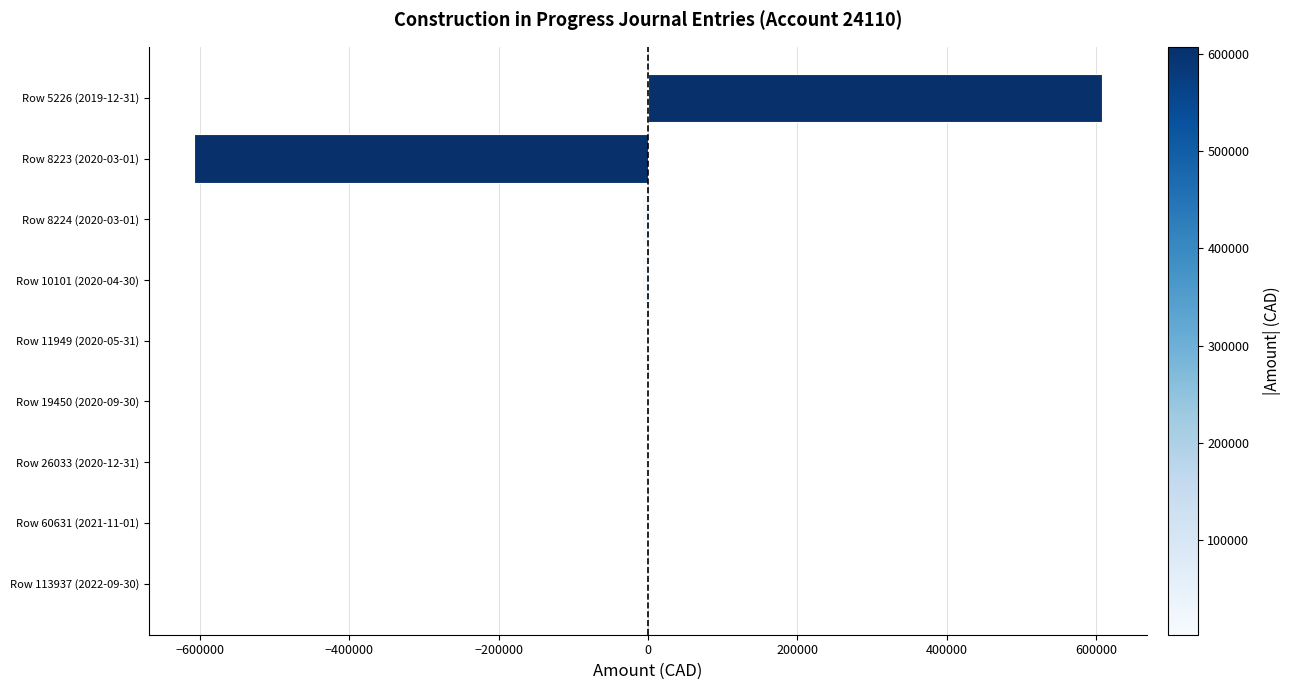

What is the maximum value shown in the chart?

607498.0